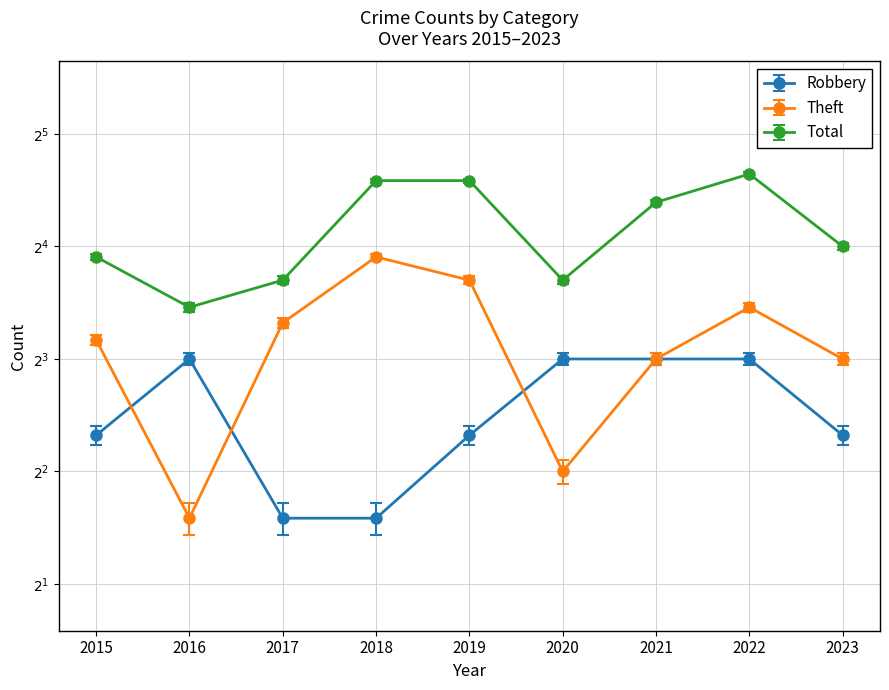

True or false: Theft and Total intersect in this chart.

False